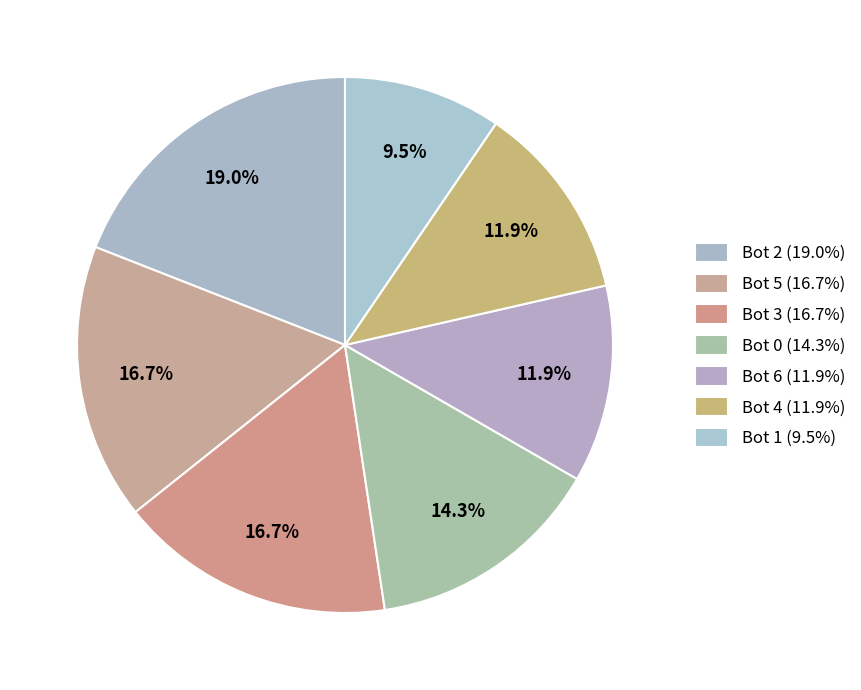

Count the number of slices in the pie.

7